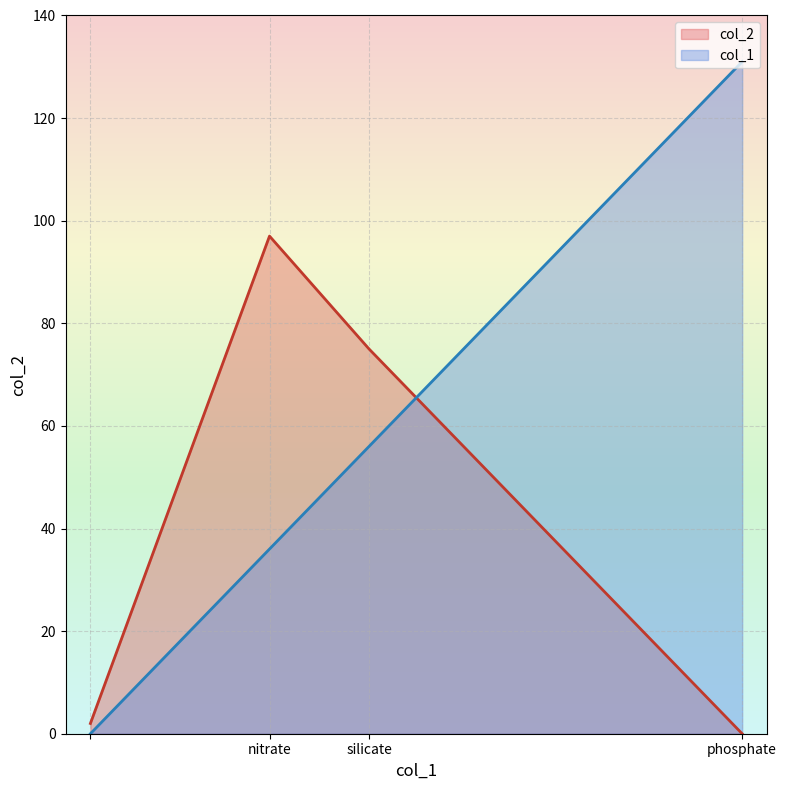

What position from the right is ?

4